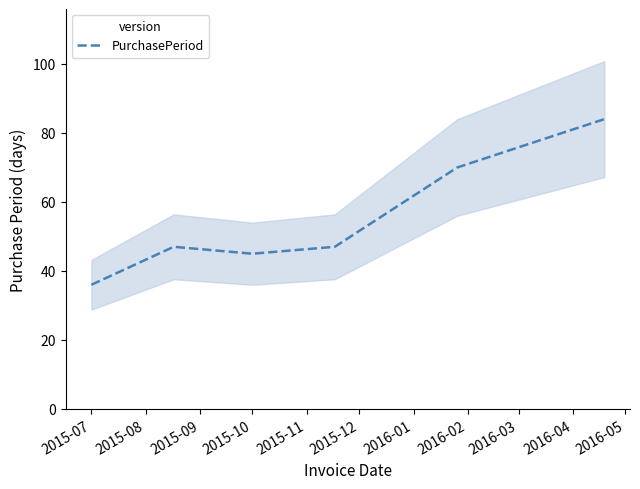

What is the average value?

55